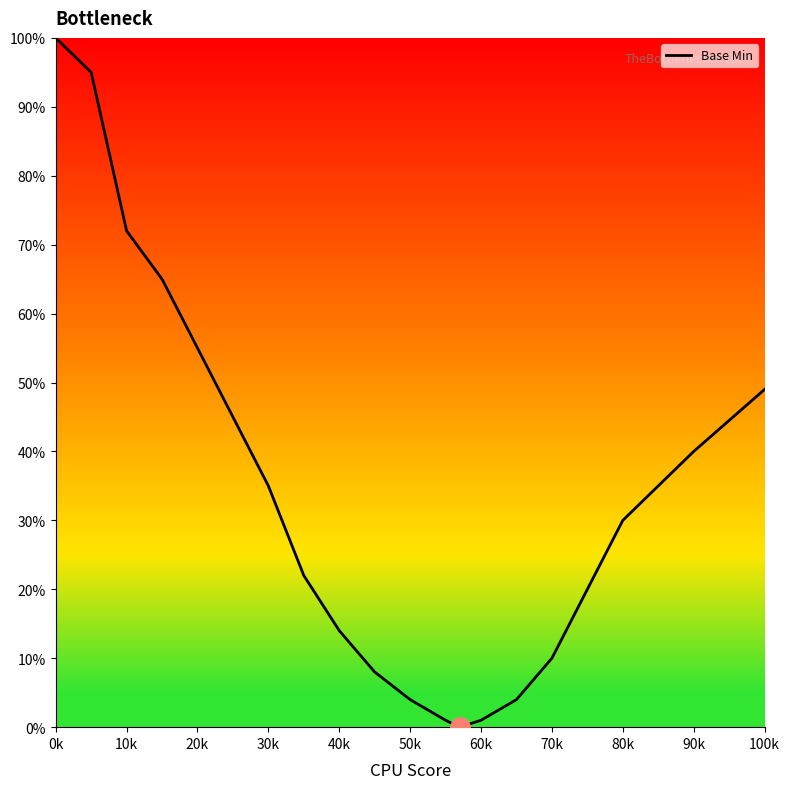

What is the greatest value displayed?

100